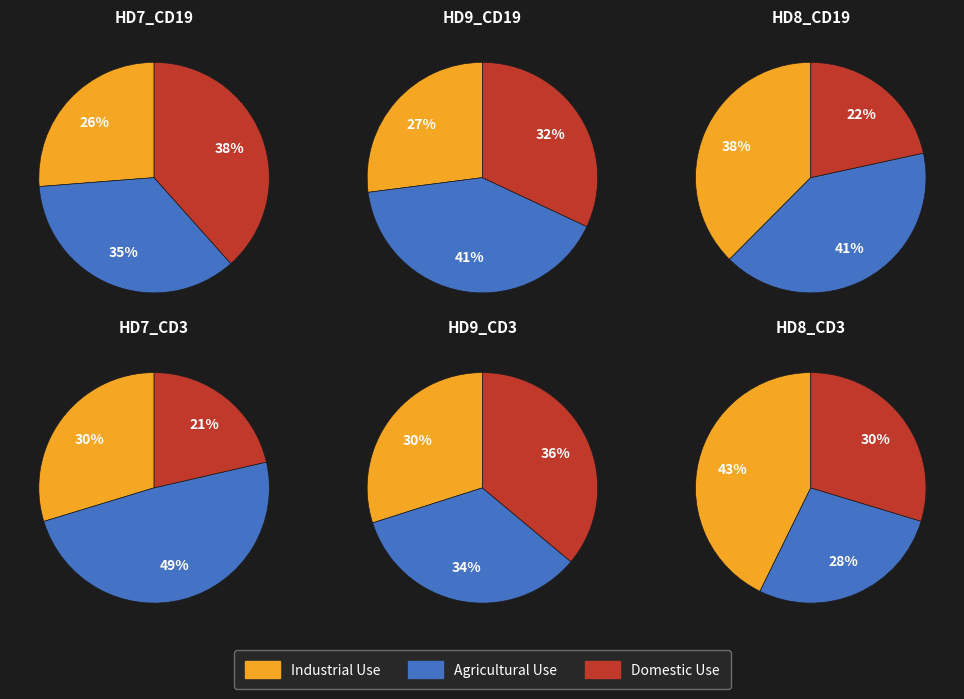

Which series has the largest range (max minus min)?

Agricultural Use